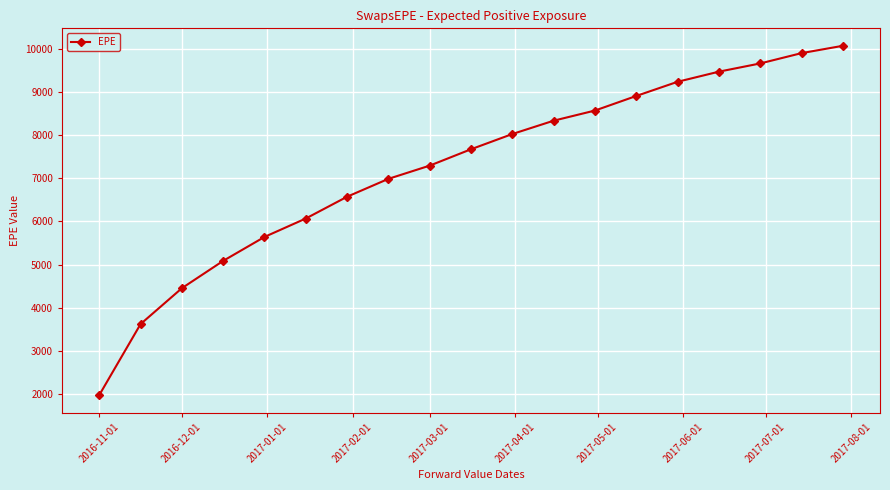

Reading left to right, list all the values displayed in this chart.

1972.9	3619.6	4451.3	5085.4	5640.2	6067.3	6572.5	6987.1	7293.8	7673.4	8026.5	8335.6	8570.8	8908.8	9237.6	9472.2	9662.9	9901.8	10072.0